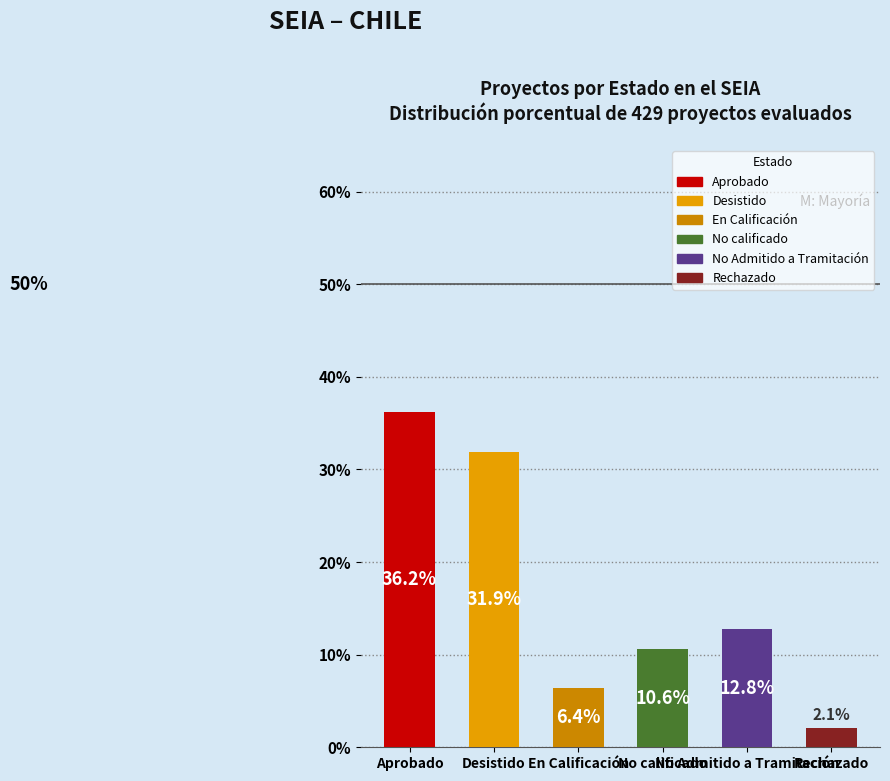

Reading left to right, extract all data points from this chart.

36.2	31.9	6.4	10.6	12.8	2.1